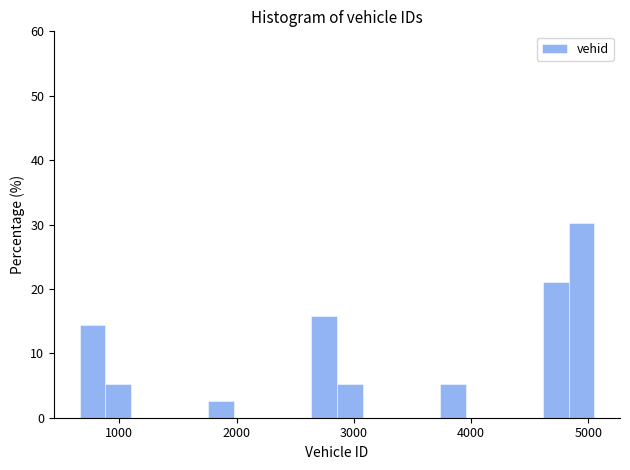

Around what value on the x-axis is the tallest bar? Give the approximate position of its centre, as read against the axis.

4900